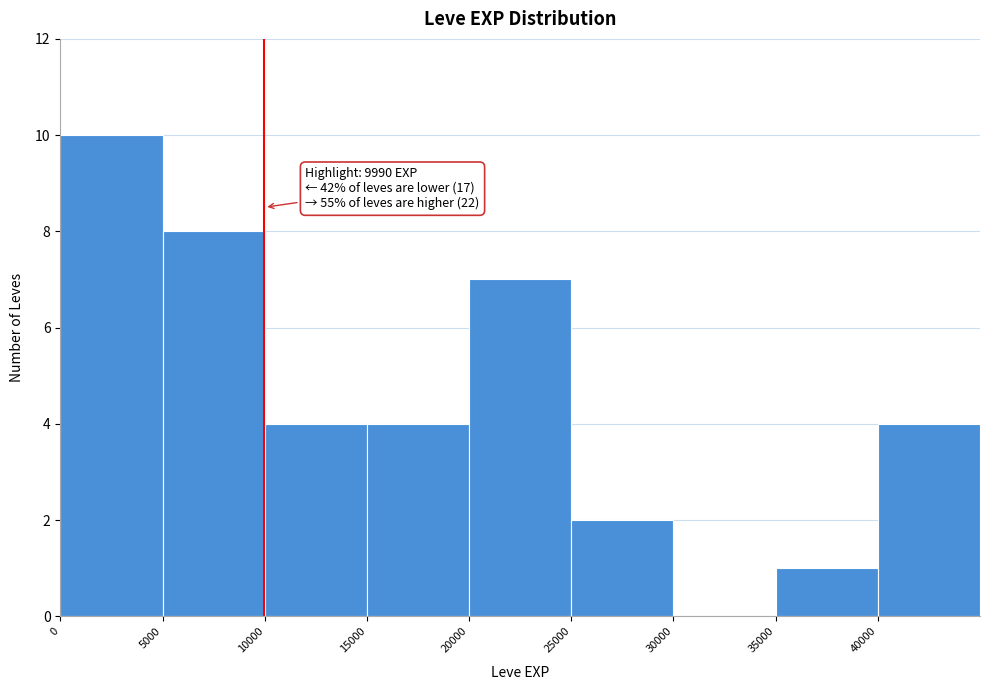

Over which range of the x-axis is the bar tallest?

0 to 5000